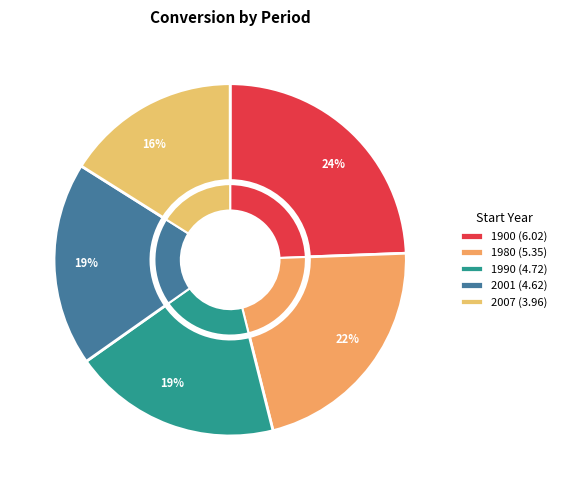

Is it true that 1980 is 27% of the pie?

False